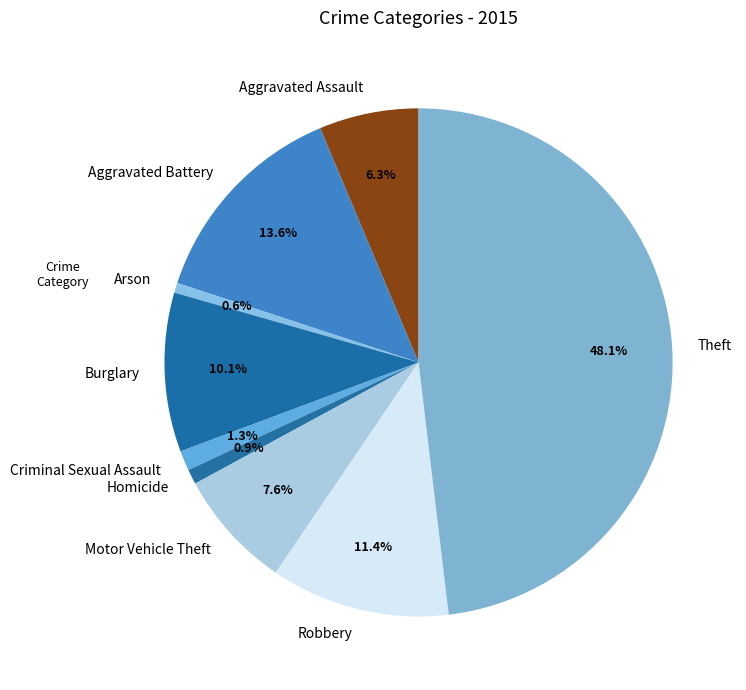

Count the number of slices in the pie.

9